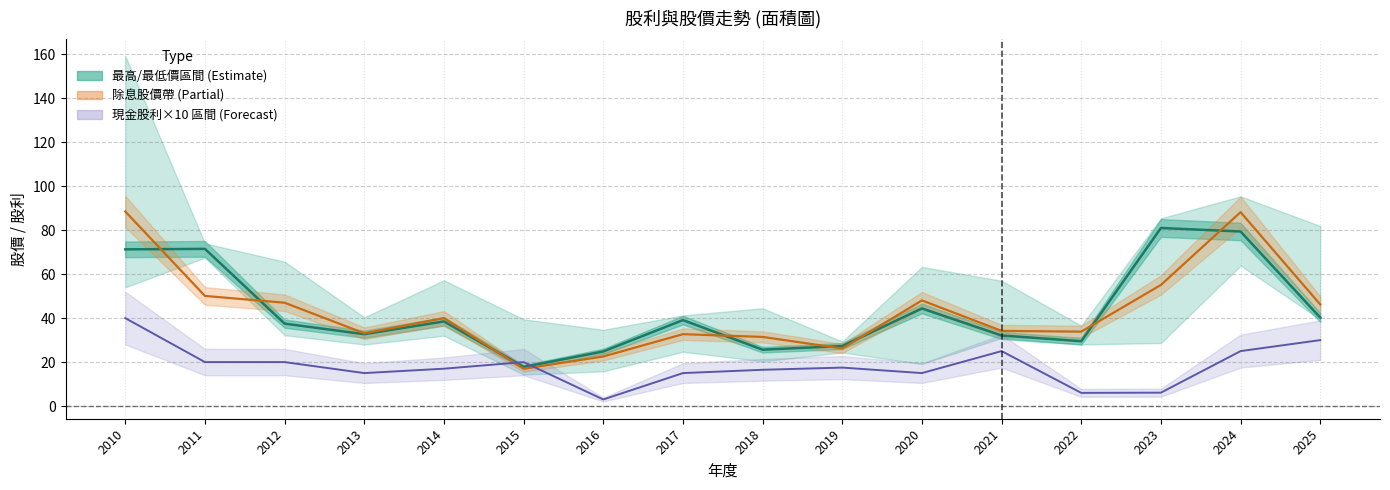

Which category has the highest value in the 現金股利×10 series?

2010